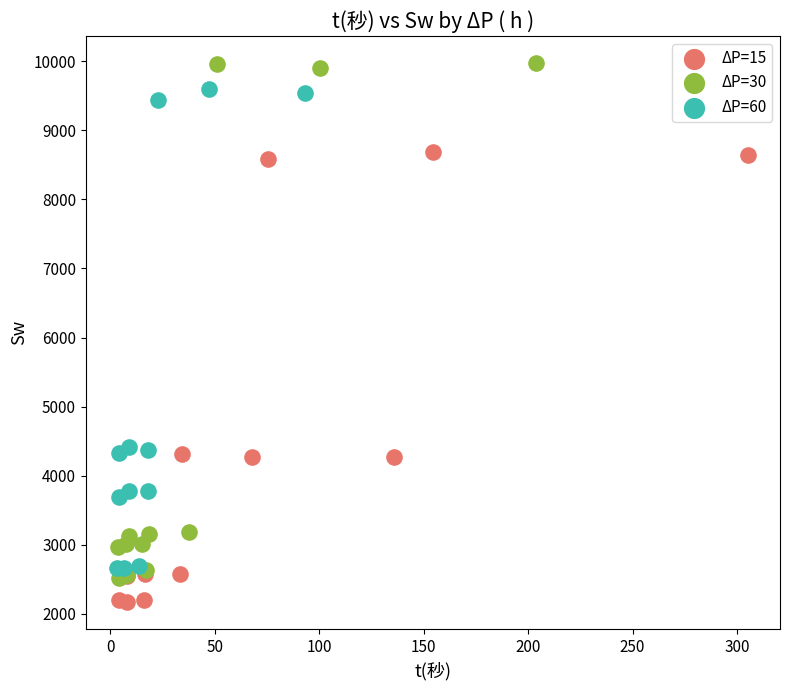

Which series contains the lowest Y value?

ΔP=15